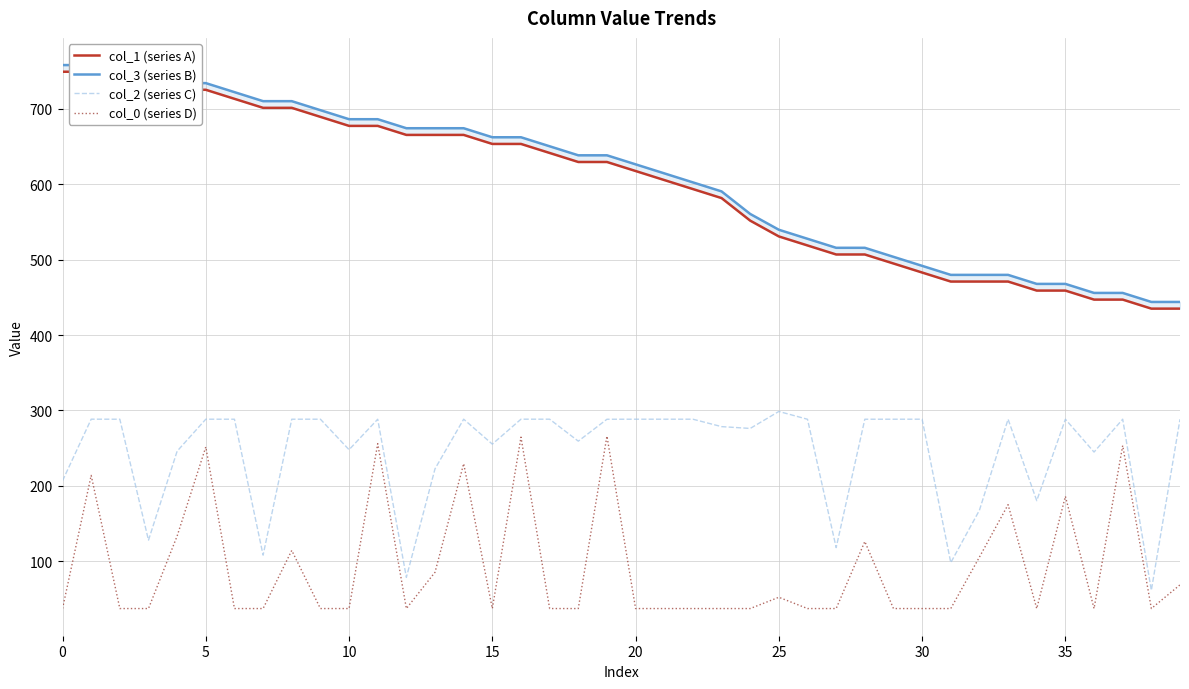

True or false: col_2 (series C) has more than 1 interior local peaks.

True